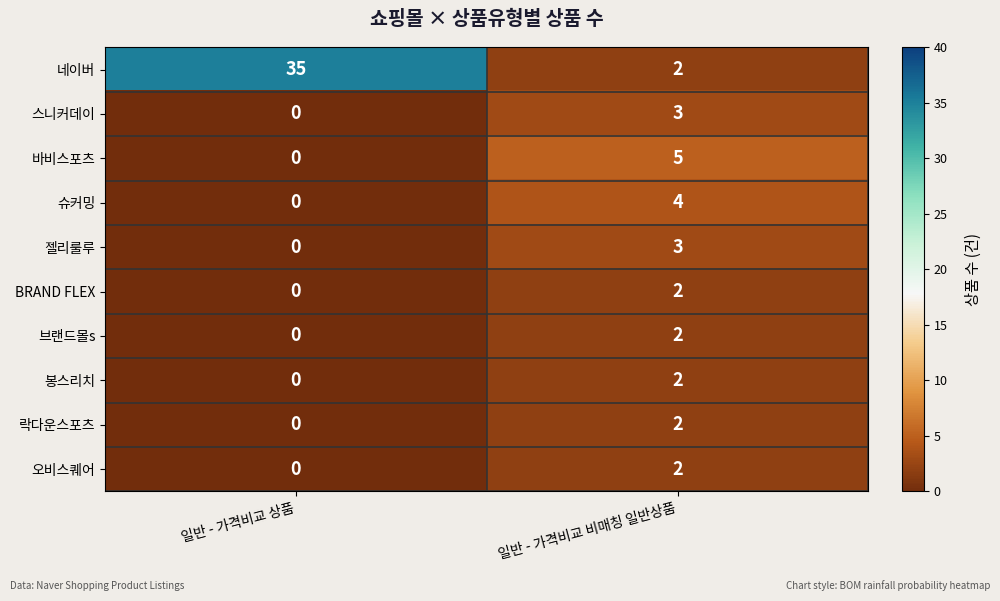

What is the total value across all series at 일반 - 가격비교 상품?

35